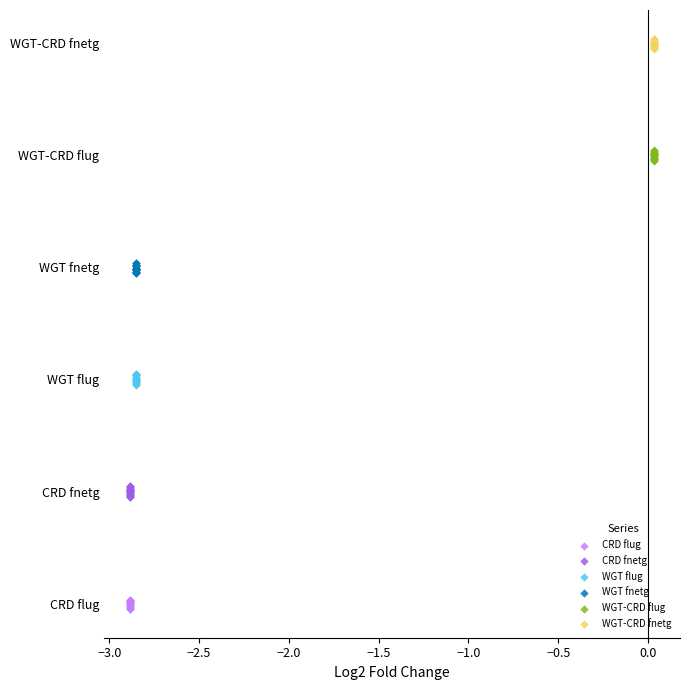

What are all the series names shown in the legend?

CRD flug, CRD fnetg, WGT flug, WGT fnetg, WGT-CRD flug, WGT-CRD fnetg